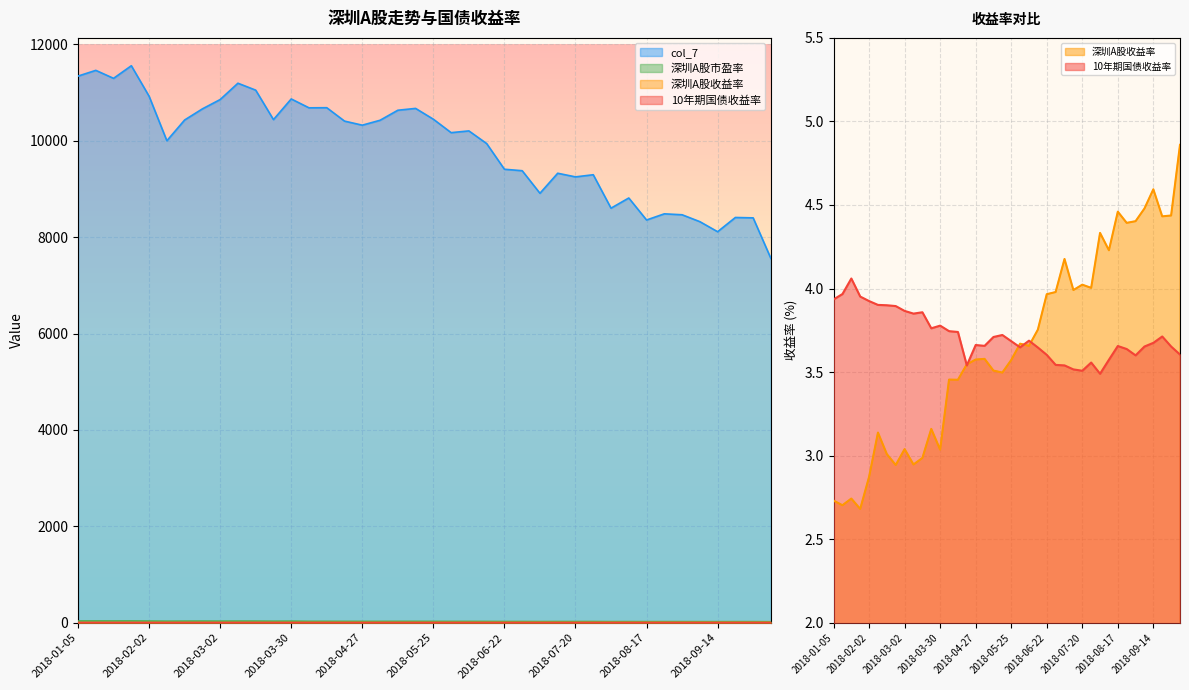

How many data points in 深圳A股收益率 are less than 3?

8